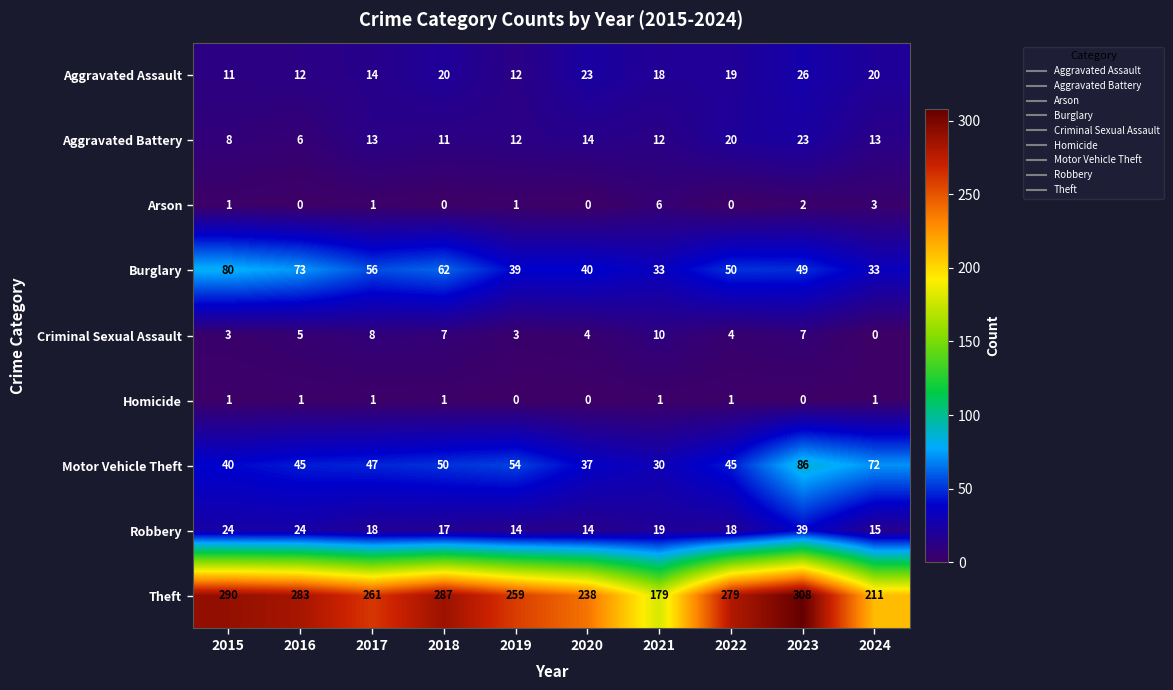

At how many categories does at least one series exceed 139?

10